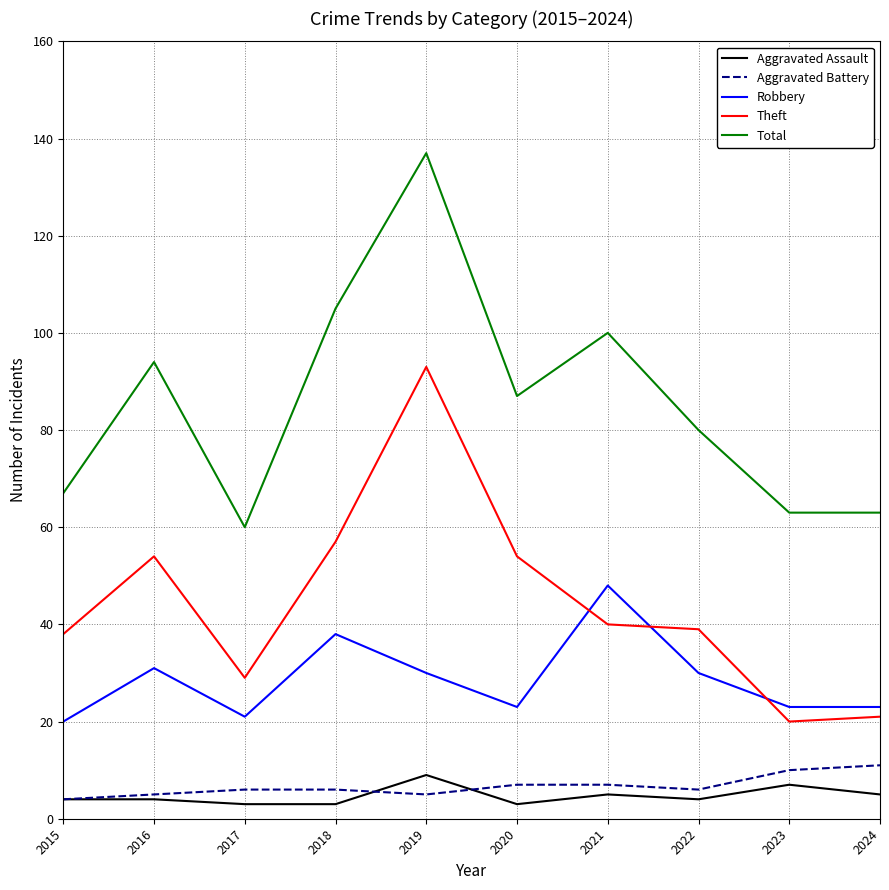

What is the lowest value of the Aggravated Battery series?

4